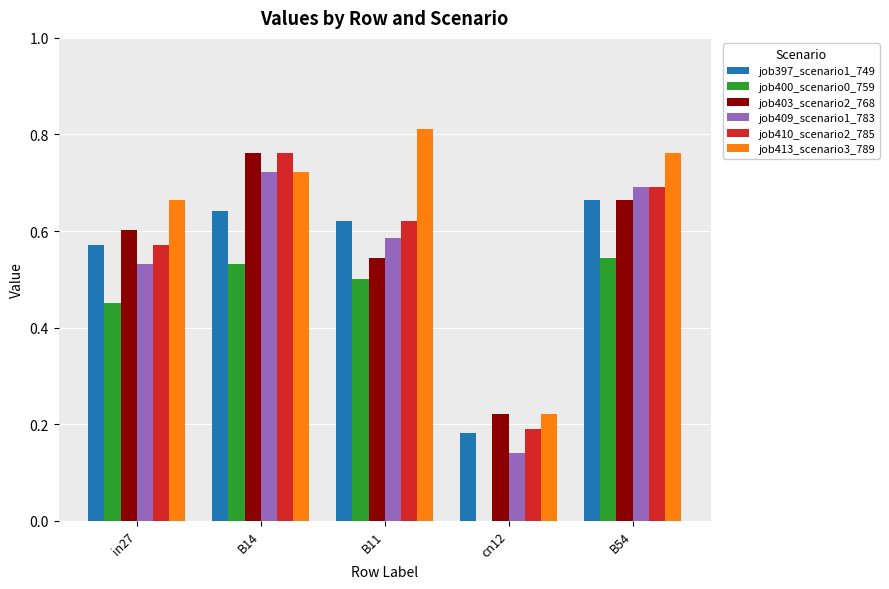

What is the spread (max minus min) of values at B11?

0.3